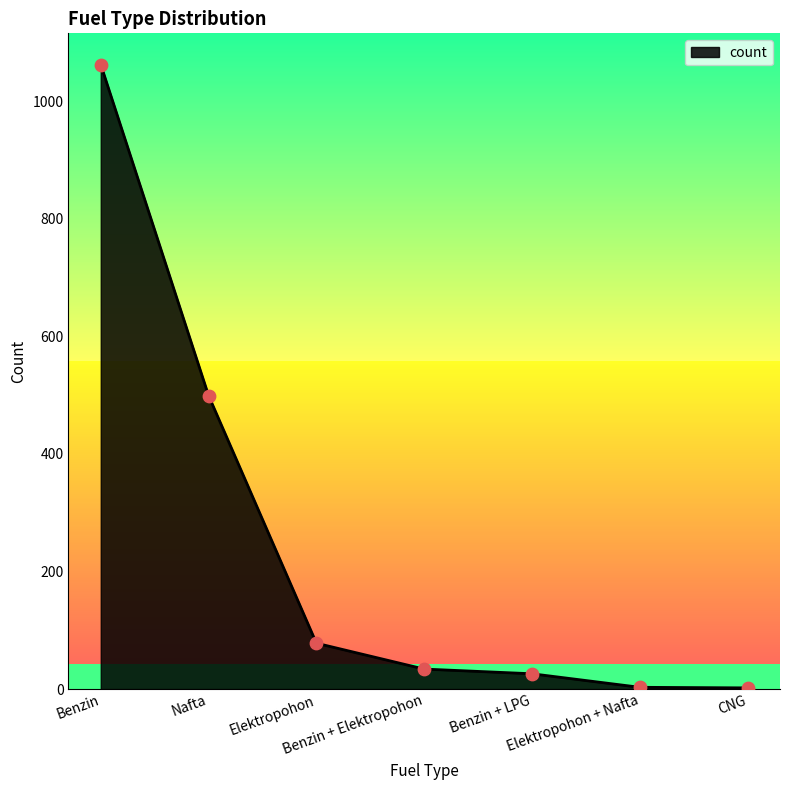

Approximately how many times larger is the value at Benzin + Elektropohon compared to Elektropohon?

0.4